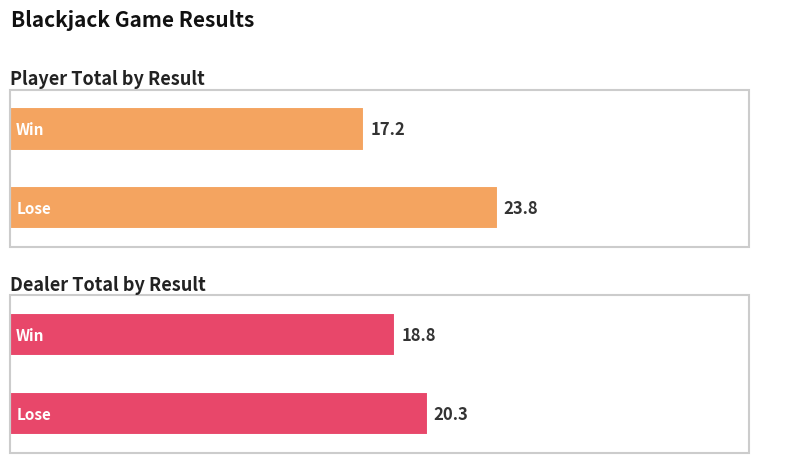

What is the label of the 2nd bar from the left?

Win